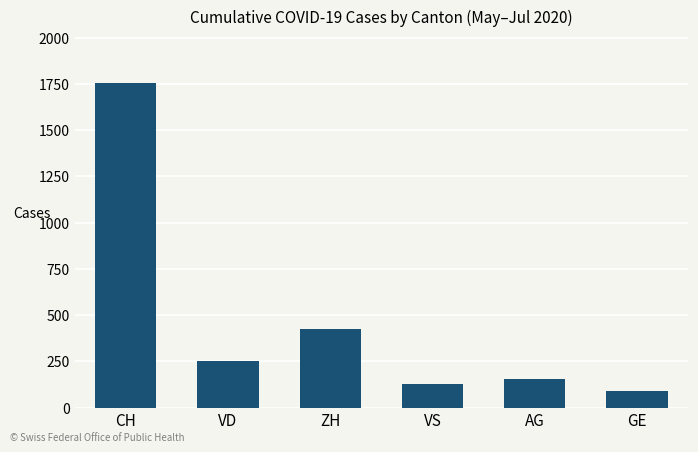

Between AG and GE, which is larger?

AG